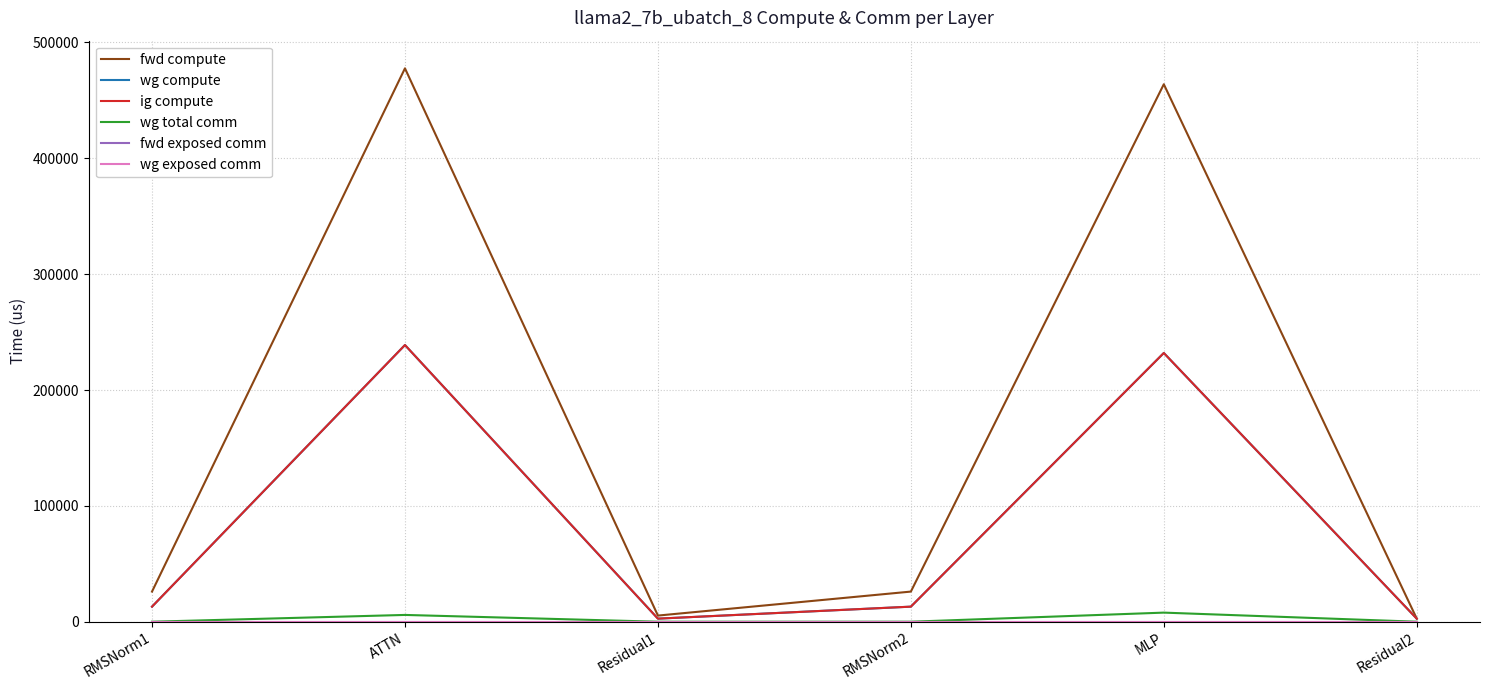

Does the chart display data point markers on the line(s)?

No